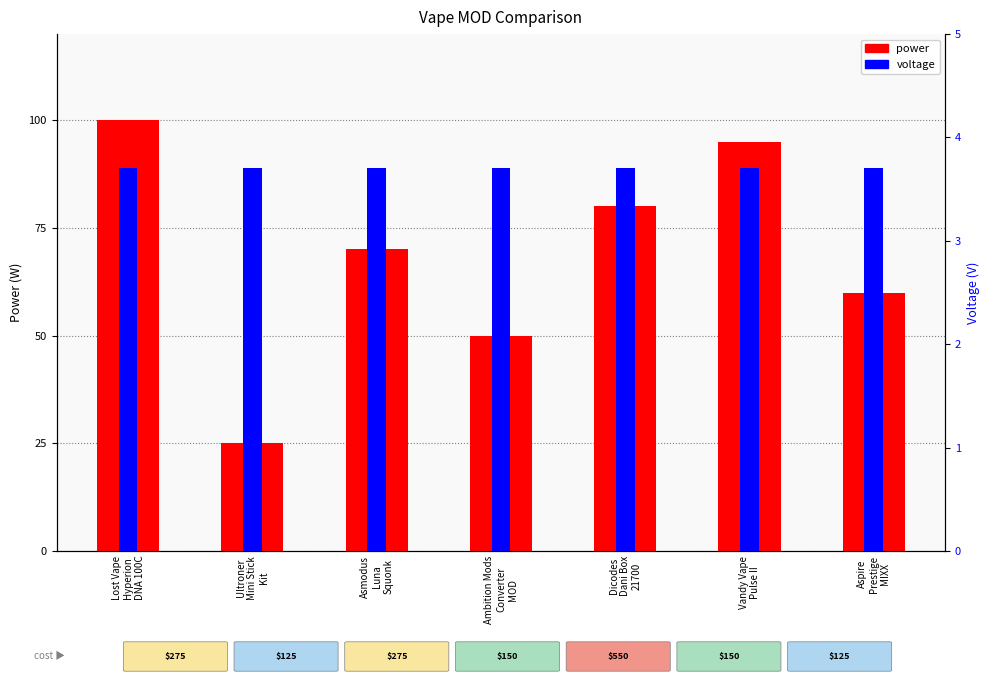

What is the average value of the power series?

68.6